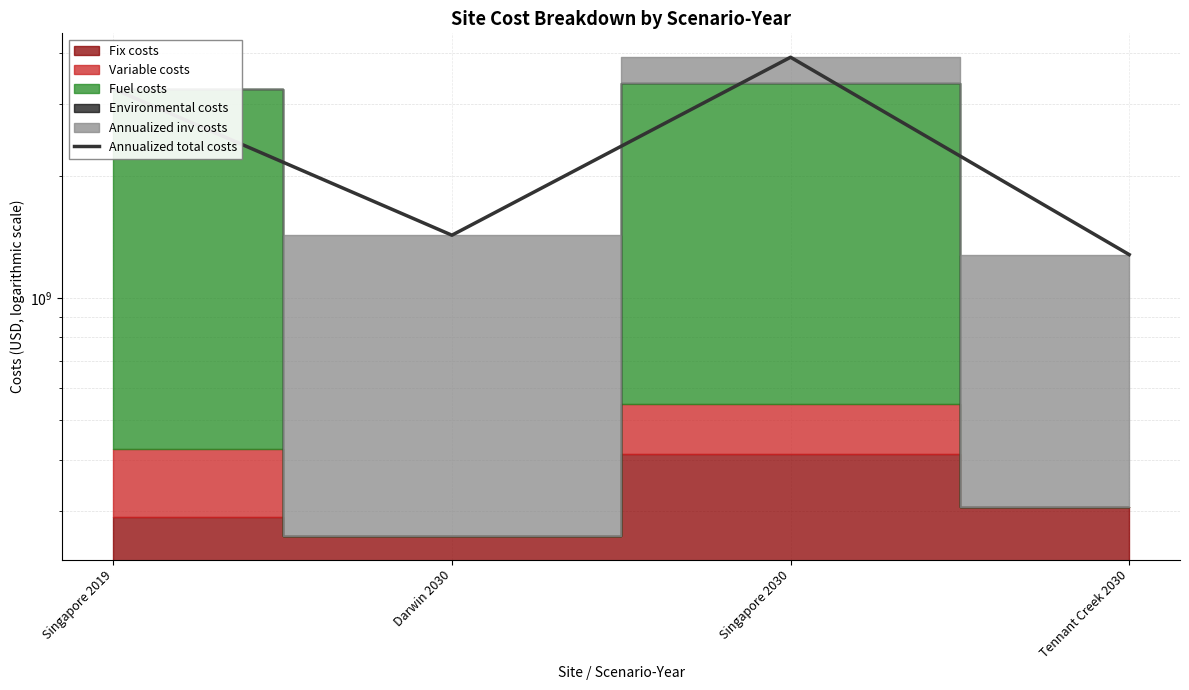

True or false: the data shows 3267846764.8 at Singapore 2019.

True